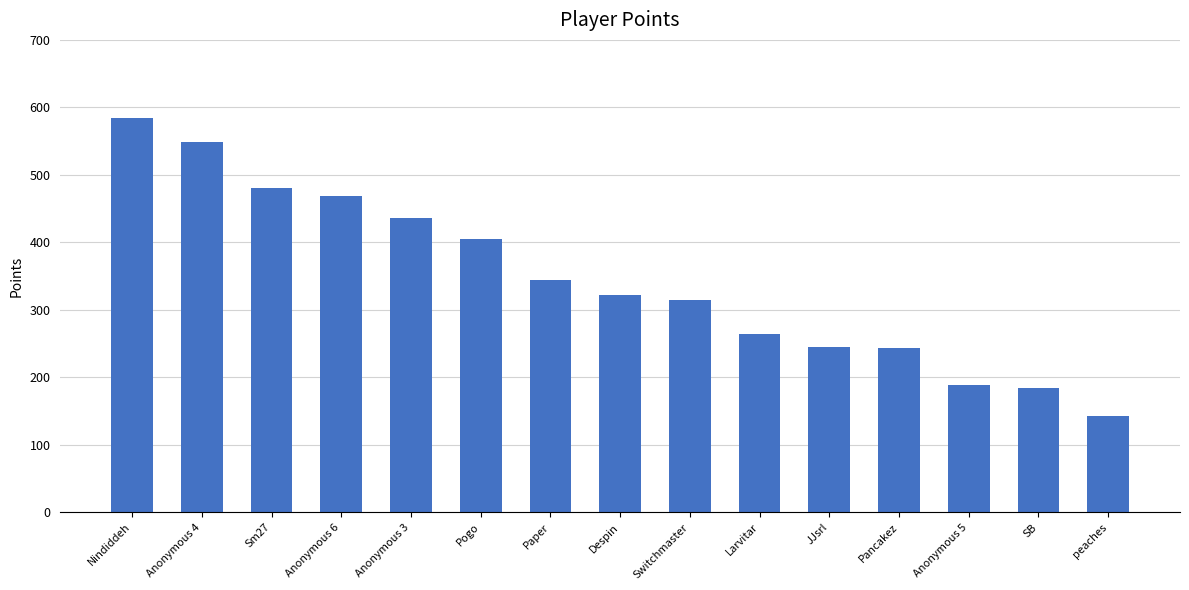

Is it true that the value at Sm27 is 481?

True